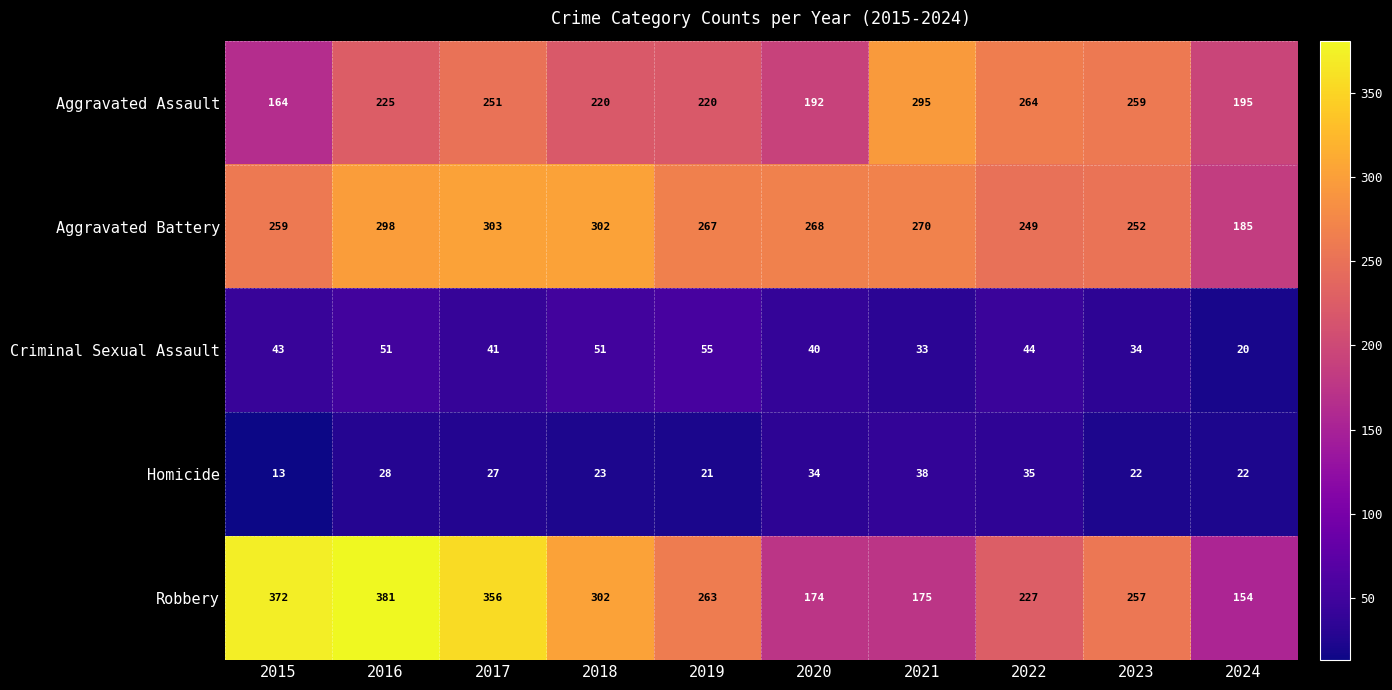

What is the difference between the Criminal Sexual Assault values at 2016 and 2020?

11